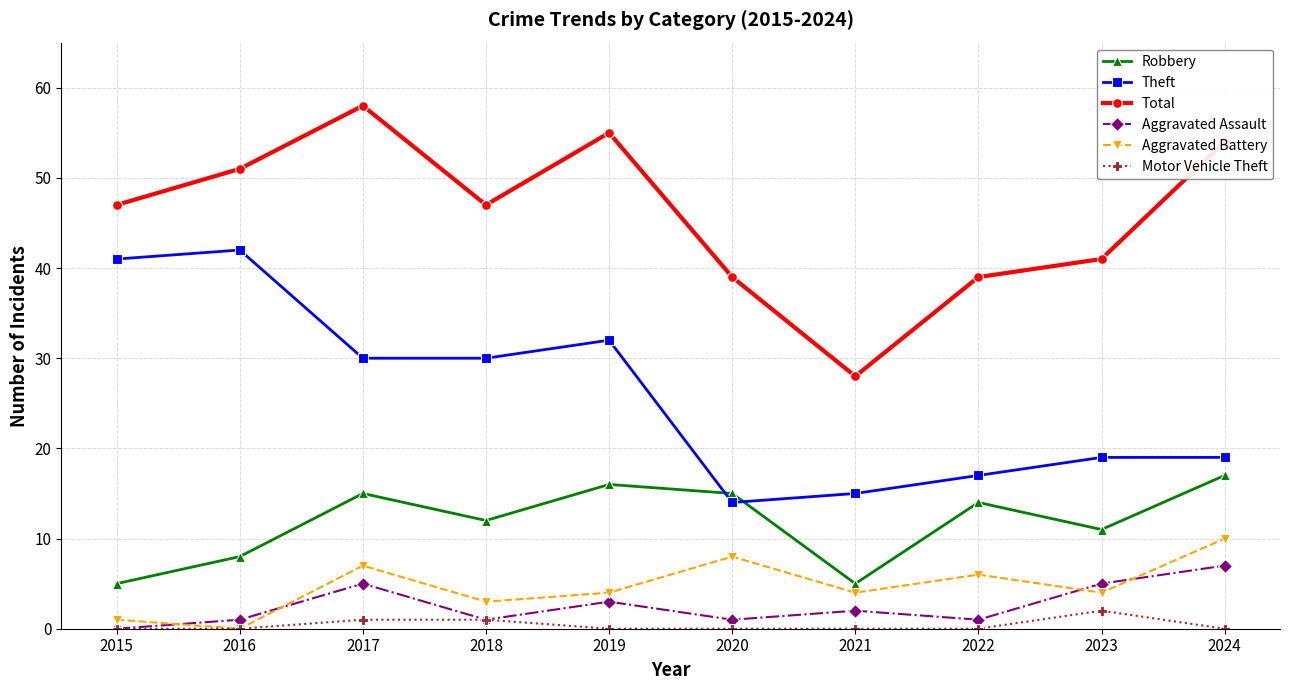

True or false: Total and Motor Vehicle Theft cross at least once.

False